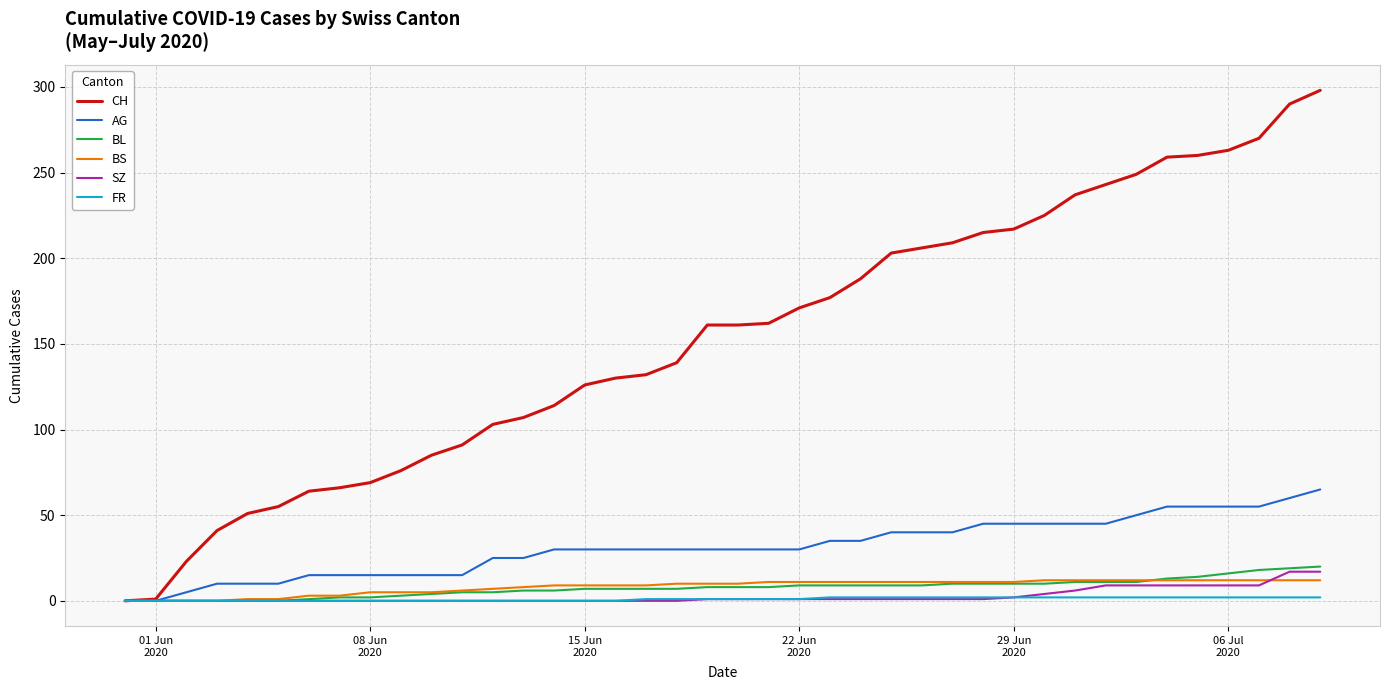

Which series has the largest total across all categories?

CH